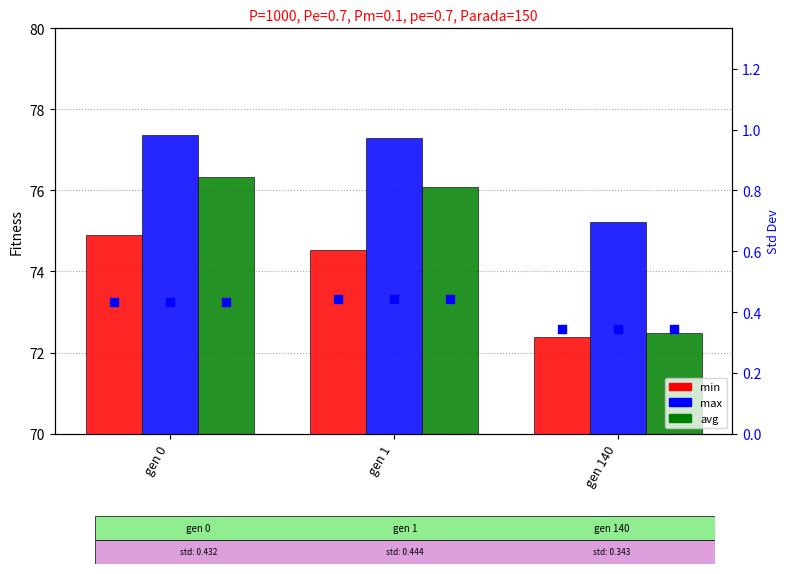

Which series contains the highest Y value?

max